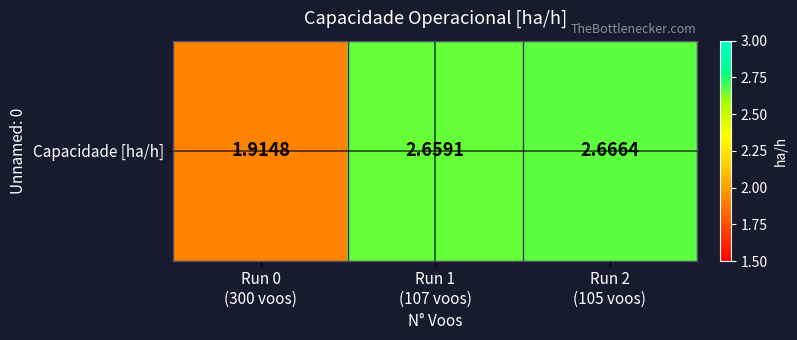

Where does the data first go above 2?

Run 1
(107 voos)